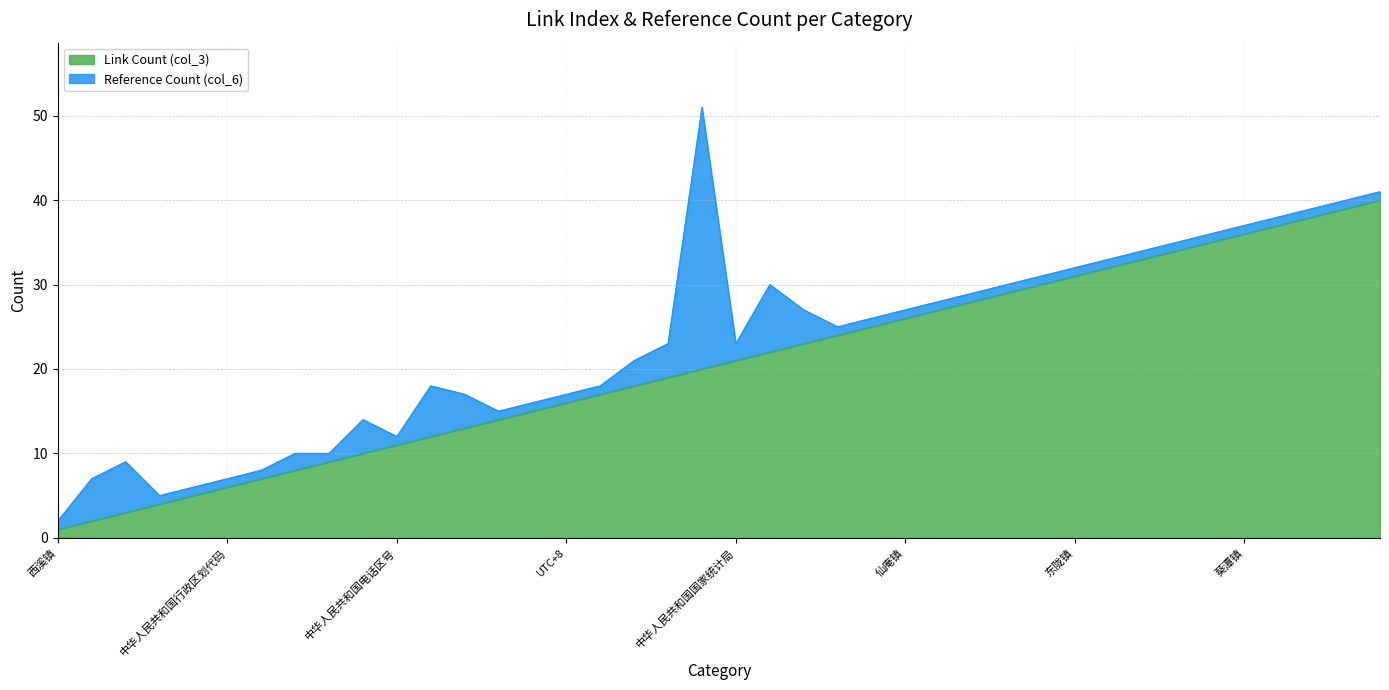

Between 经纬度 and 行政管理区, which is larger?

行政管理区